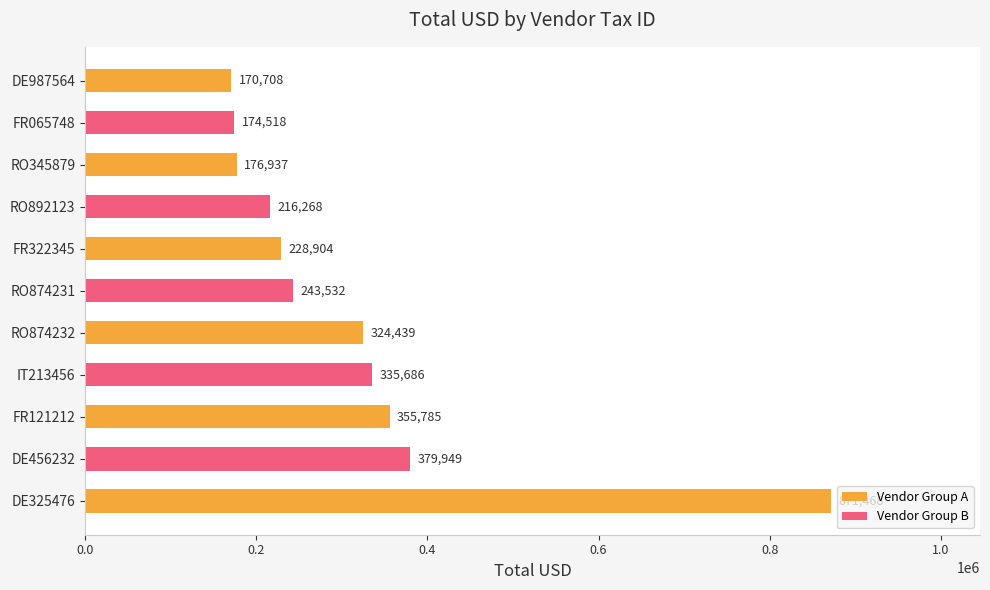

Where is the data nearest to the value 521087?

DE456232